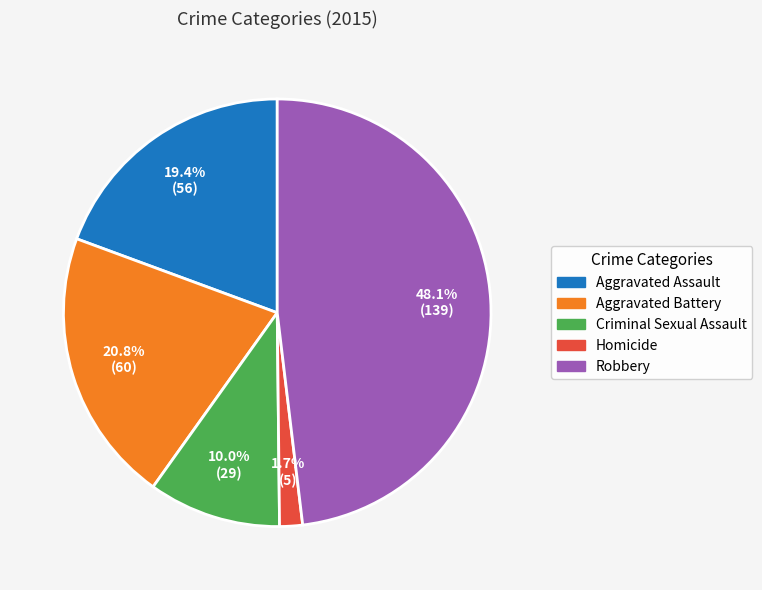

Is there a majority slice in this chart?

No